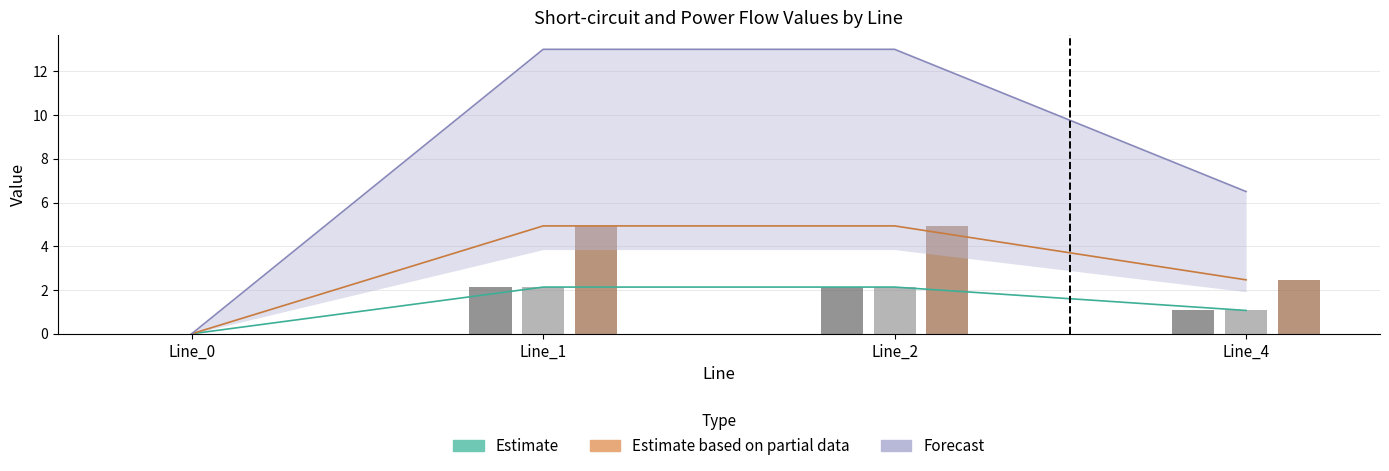

Are the bars grouped side by side (vs. stacked)?

Yes